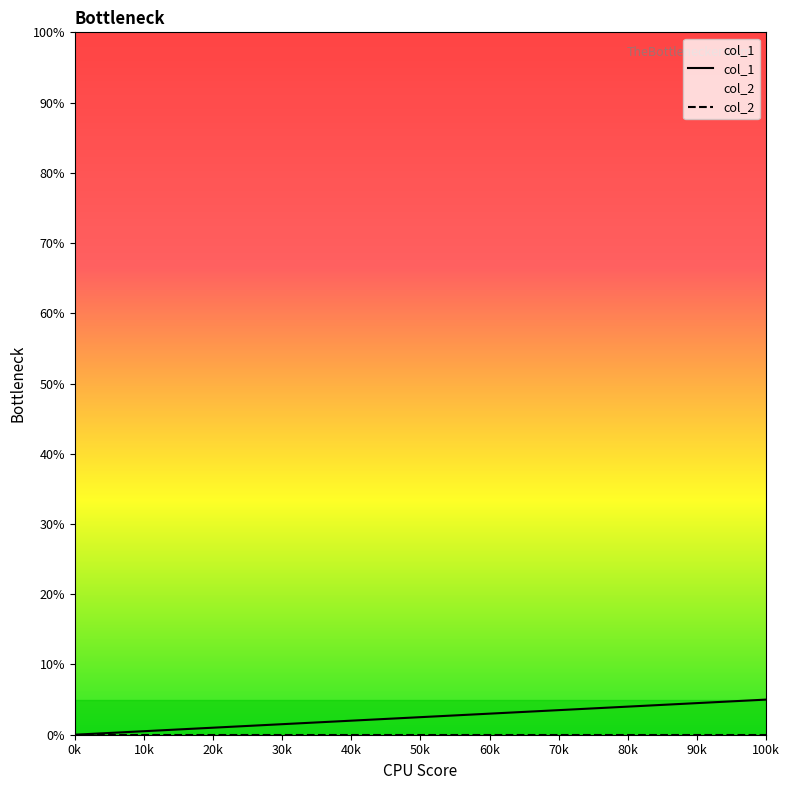

What is the maximum value shown in the chart?

5